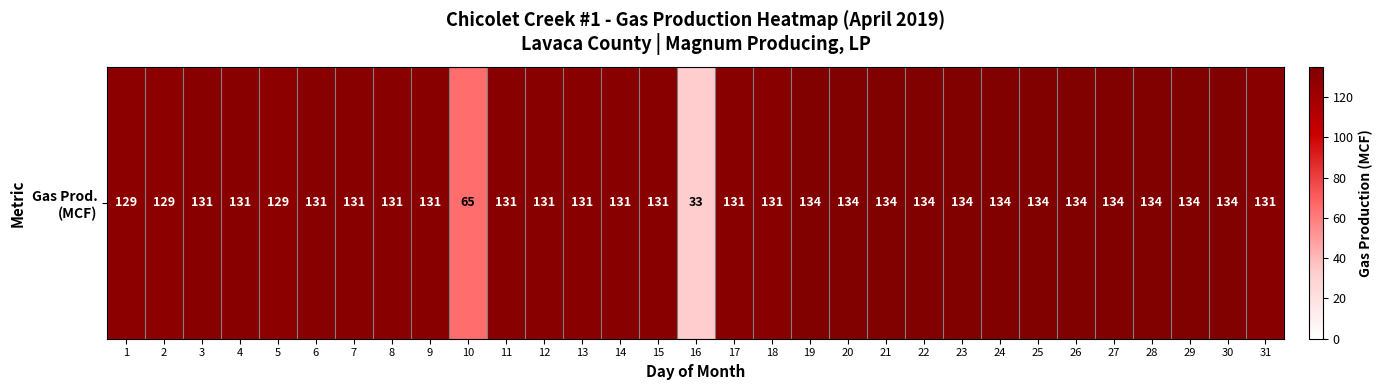

At which category does the chart reach its peak across all series?

19